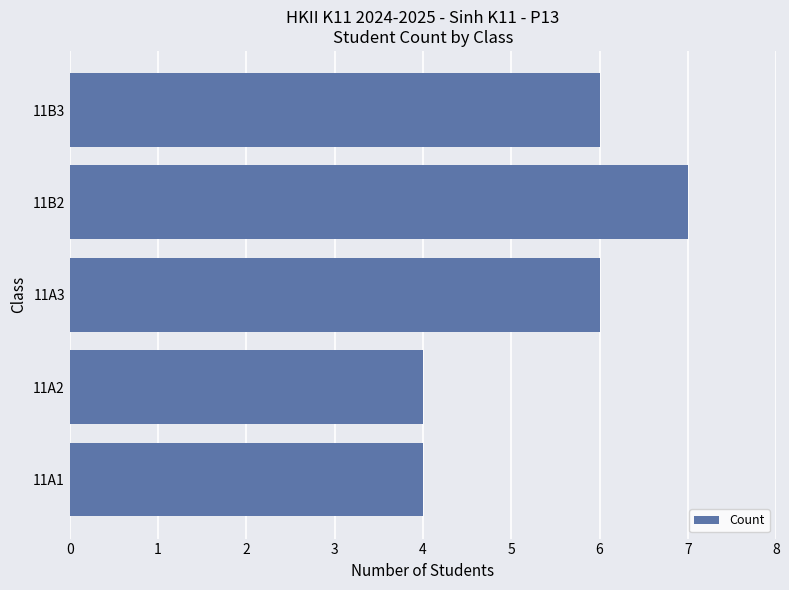

Between 11A2 and 11A3, which is larger?

11A3